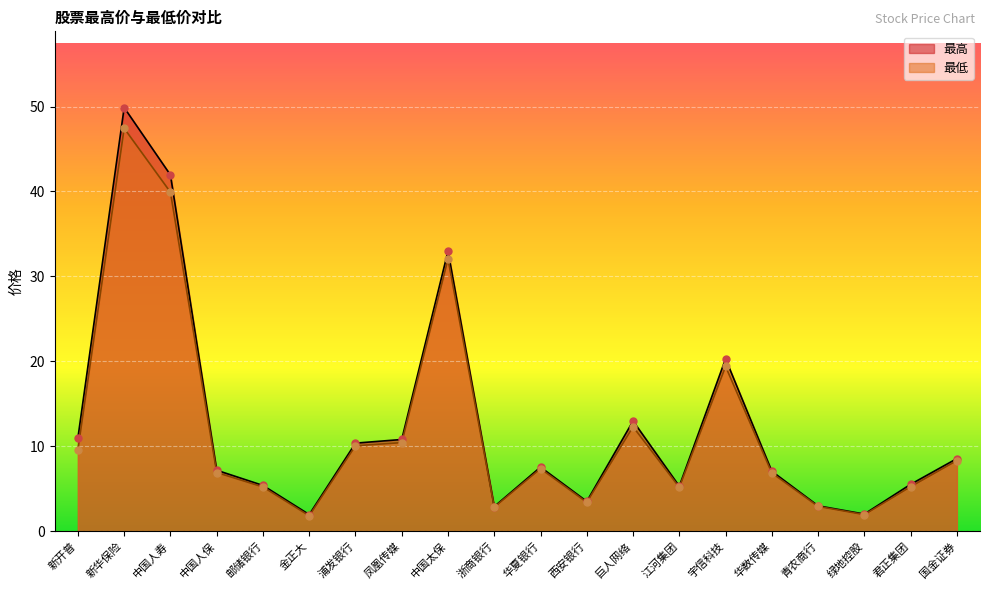

What are all the series names shown in the legend?

最高, 最低